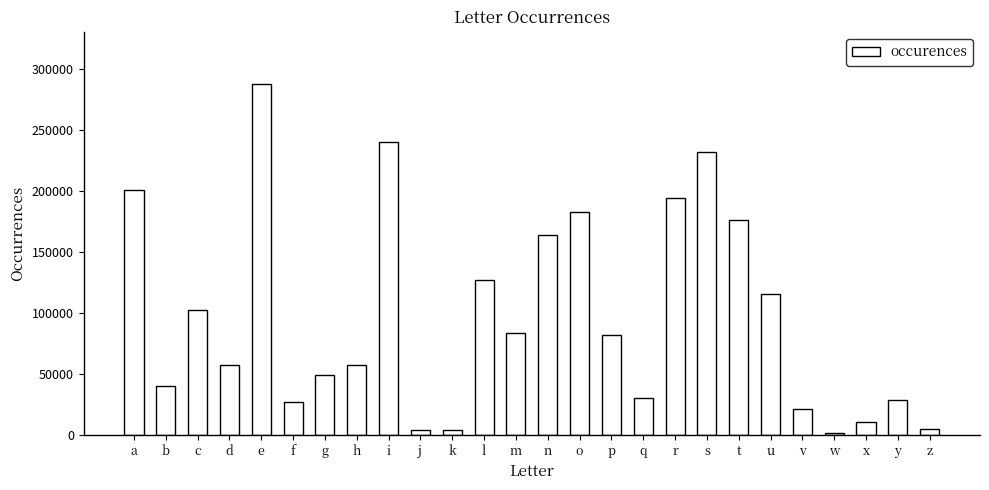

What is the difference between the values at x and f?

15817